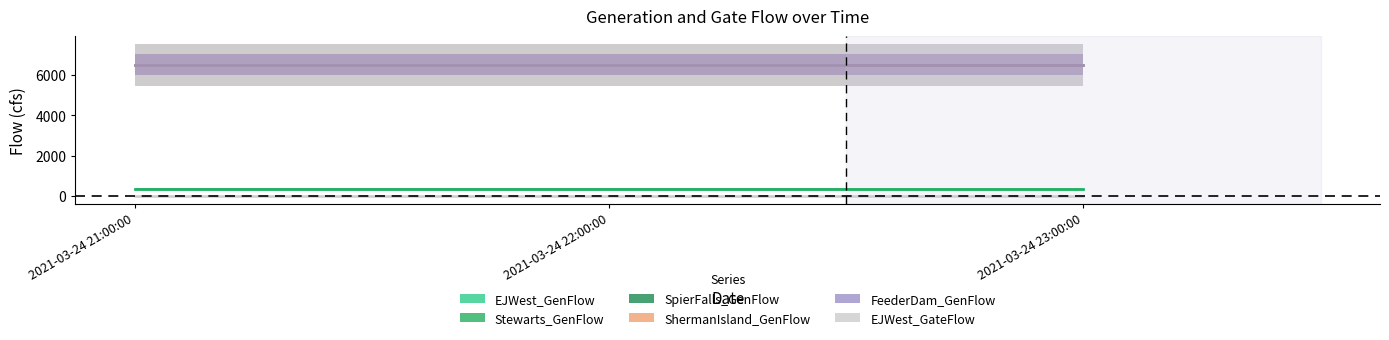

What is the value of the EJWest_GenFlow point at the 3rd from the left?

350